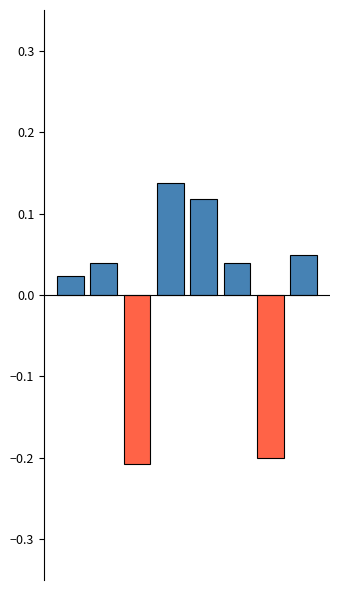

What is the difference between the maximum and minimum values?

0.3